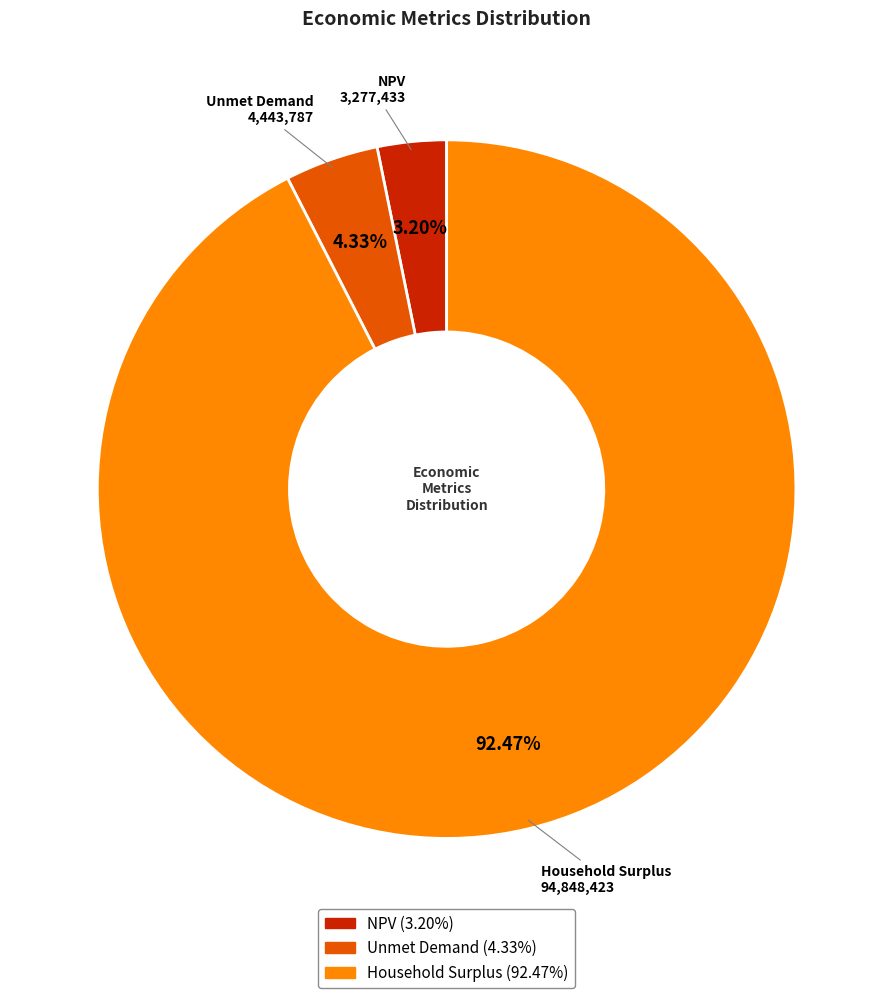

How many segments does this pie chart have?

3